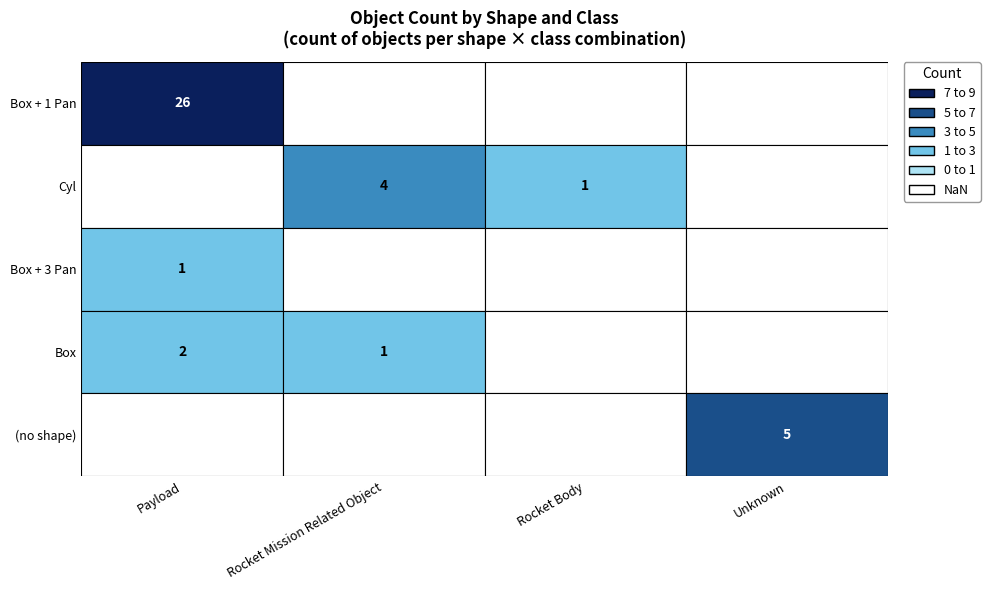

How many distinct data groups are displayed?

5